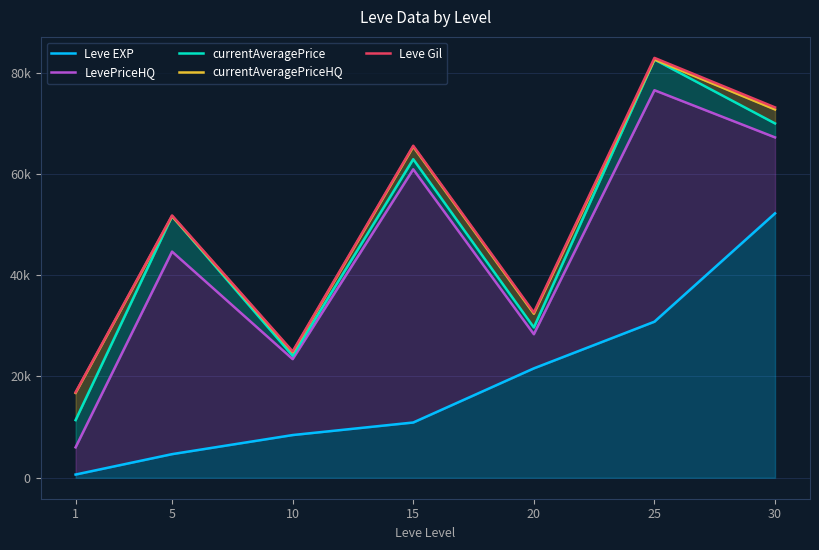

At how many categories does at least one series exceed 16451?

7